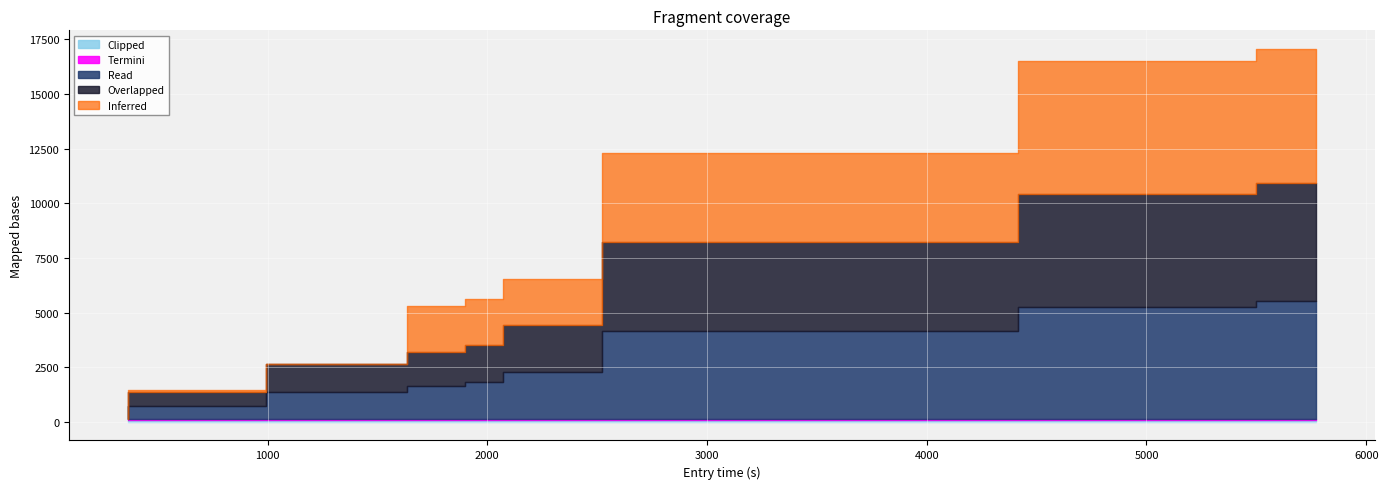

What are all the series names shown in the legend?

Inferred, Overlapped, Read, Termini, Clipped